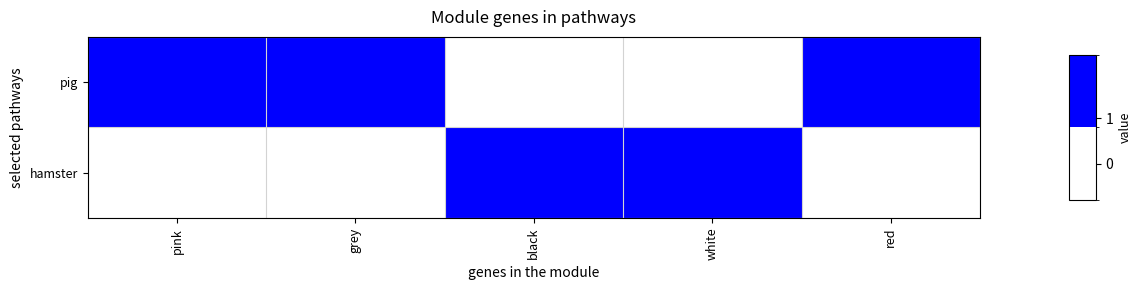

What is the total value across all series at pink?

1